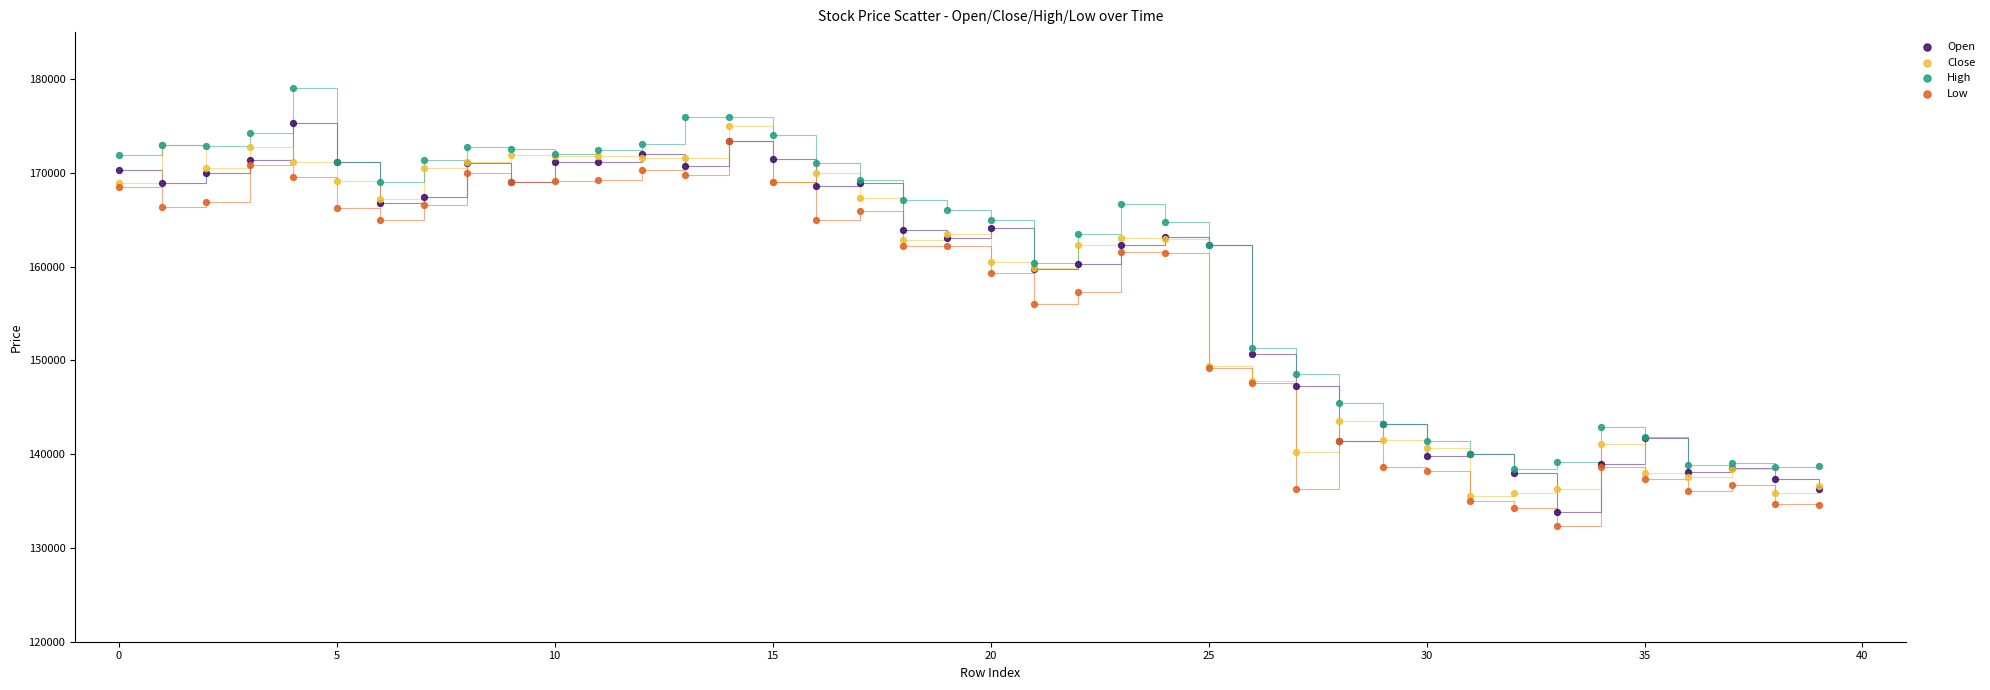

Which series reaches the maximum Y coordinate?

High